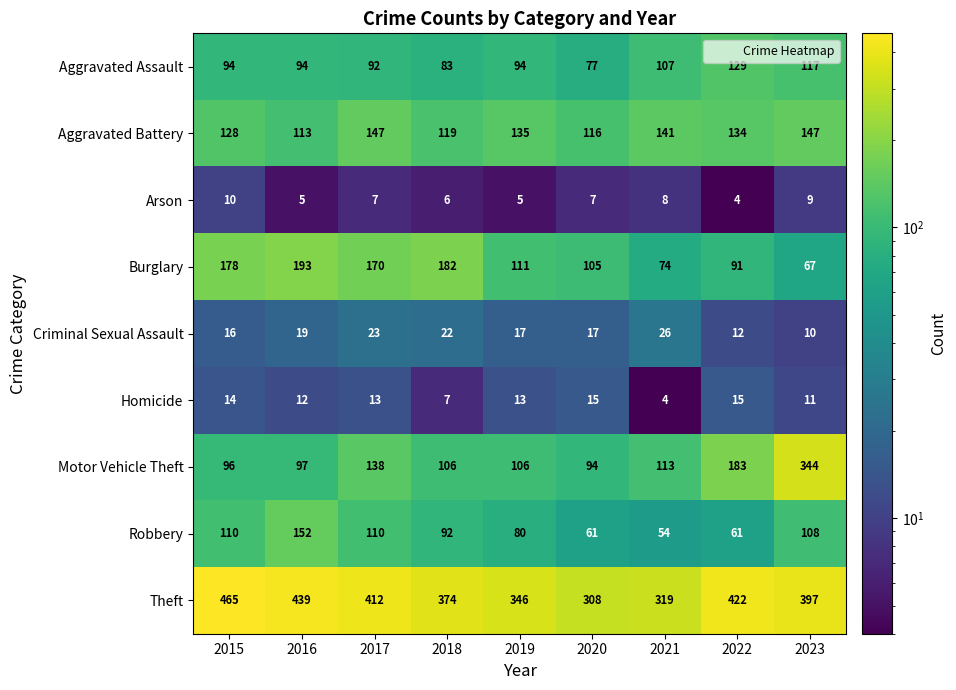

List the series in order of their peak value, lowest first.

Arson, Homicide, Criminal Sexual Assault, Aggravated Assault, Aggravated Battery, Robbery, Burglary, Motor Vehicle Theft, Theft